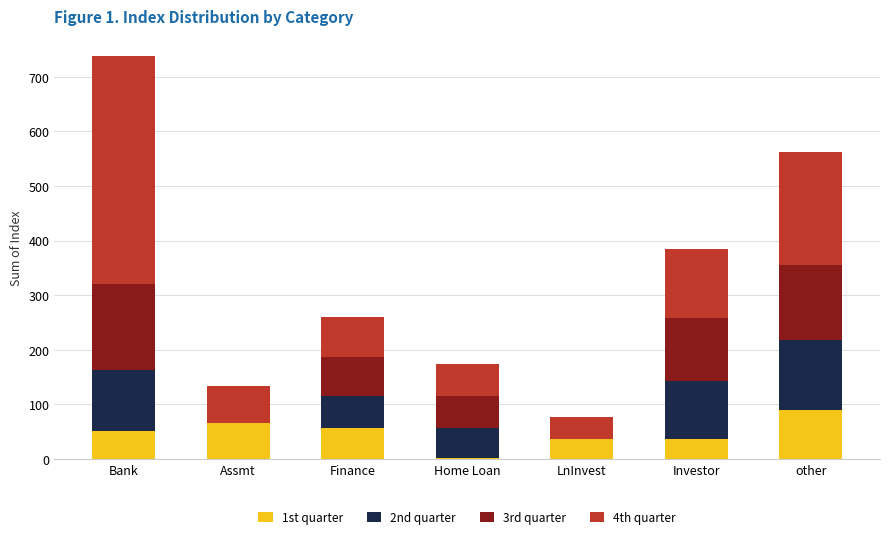

How many categories are shown in the chart?

7